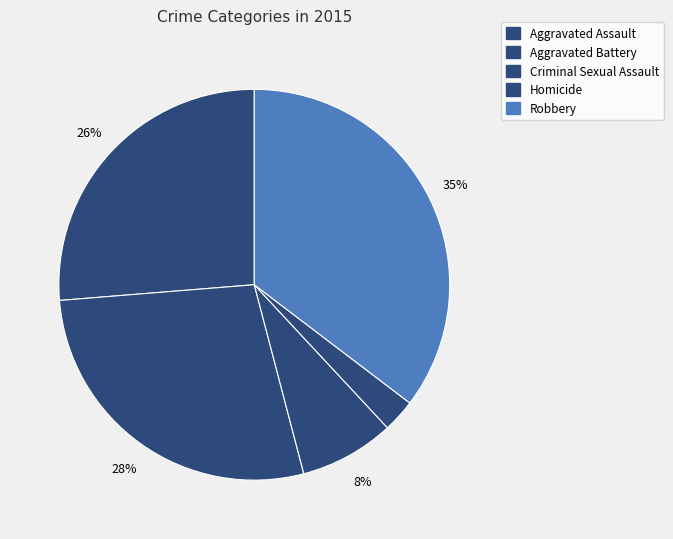

Approximately how many times larger is the value at Aggravated Battery compared to Homicide?

10.2